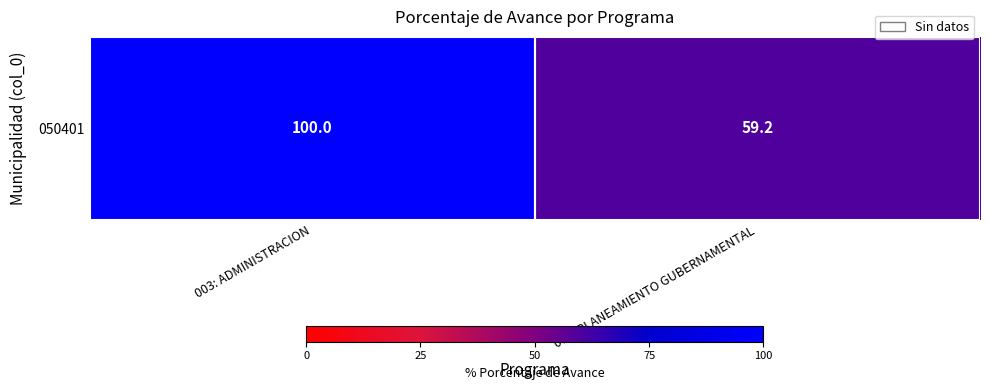

Rank the categories by value from highest to lowest.

003: ADMINISTRACION, 006: PLANEAMIENTO GUBERNAMENTAL